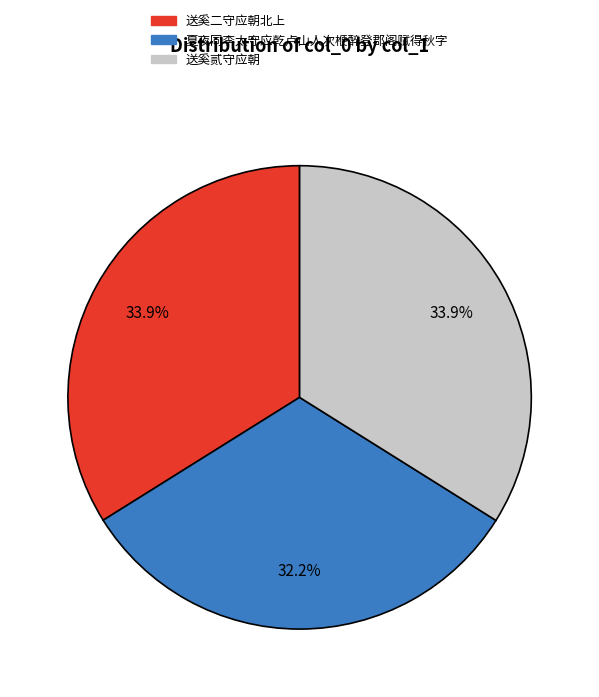

What percentage is the 夏夜同李太守应乾卢山人次楩醉登郡阁赋得秋字 slice, to the nearest percent?

32%